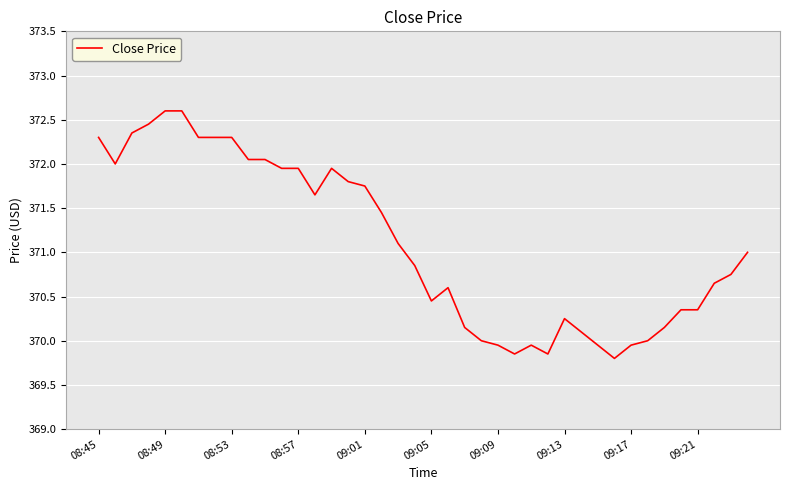

What is the difference between the maximum and minimum values?

2.8